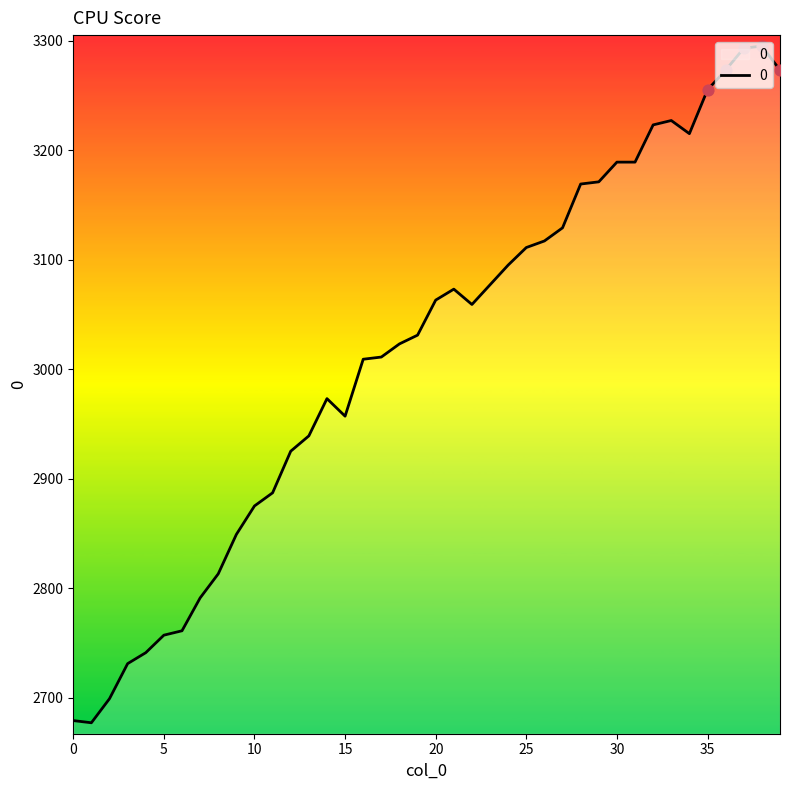

What is the difference between the maximum and minimum values?

618